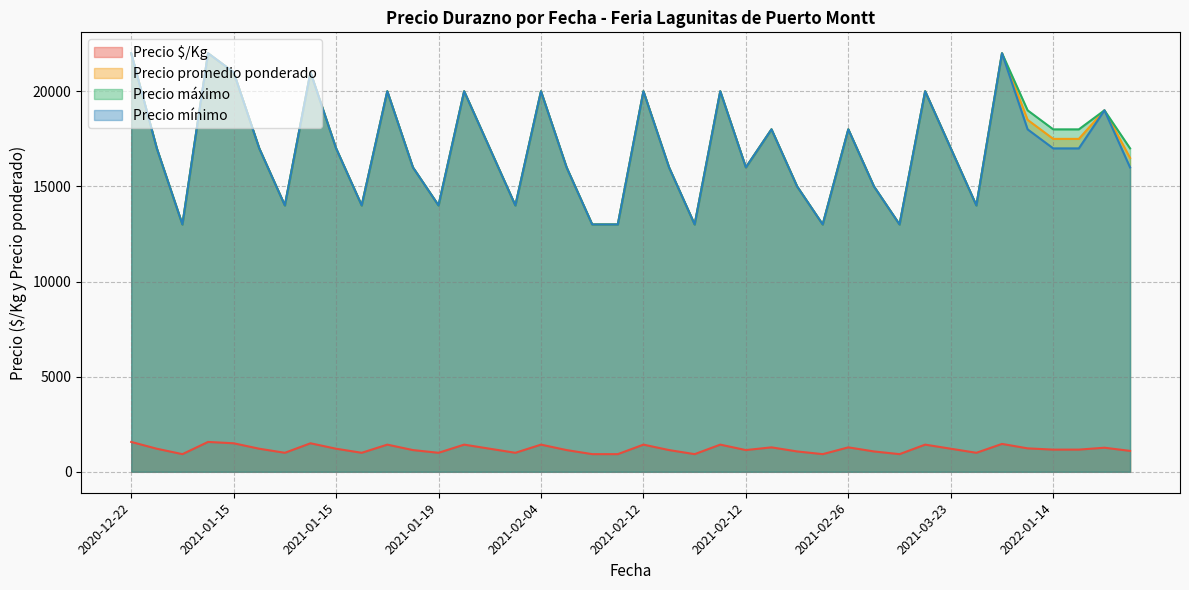

Which category has the highest value in the Precio máximo series?

2021-12-14